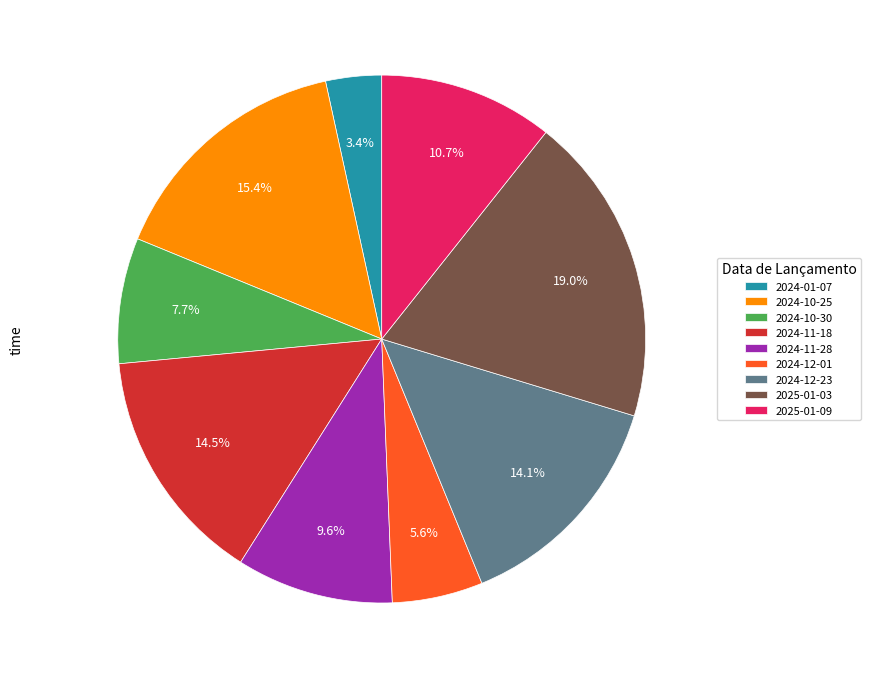

Between 2024-10-25 and 2024-10-30, which is larger?

2024-10-25